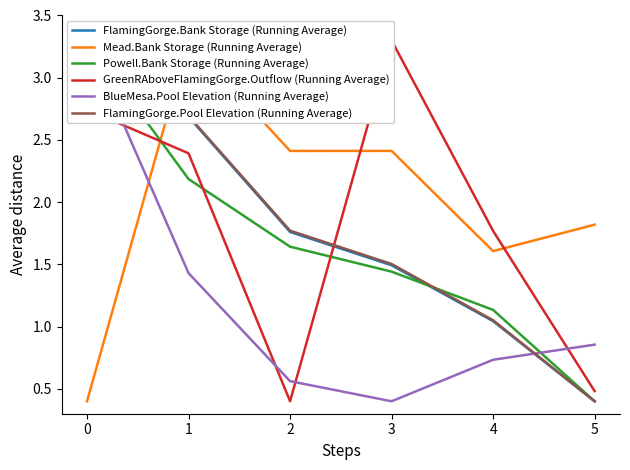

Reading left to right, list all the values displayed in this chart.

FlamingGorge.Bank Storage (Running Average): 0=3.3	1=2.7	2=1.8	3=1.5	4=1.0	5=0.4
Mead.Bank Storage (Running Average): 0=0.4	1=3.3	2=2.4	3=2.4	4=1.6	5=1.8
Powell.Bank Storage (Running Average): 0=3.3	1=2.2	2=1.6	3=1.4	4=1.1	5=0.4
GreenRAboveFlamingGorge.Outflow (Running Average): 0=2.7	1=2.4	2=0.4	3=3.3	4=1.8	5=0.5
BlueMesa.Pool Elevation (Running Average): 0=3.3	1=1.4	2=0.6	3=0.4	4=0.7	5=0.9
FlamingGorge.Pool Elevation (Running Average): 0=3.3	1=2.7	2=1.8	3=1.5	4=1.1	5=0.4